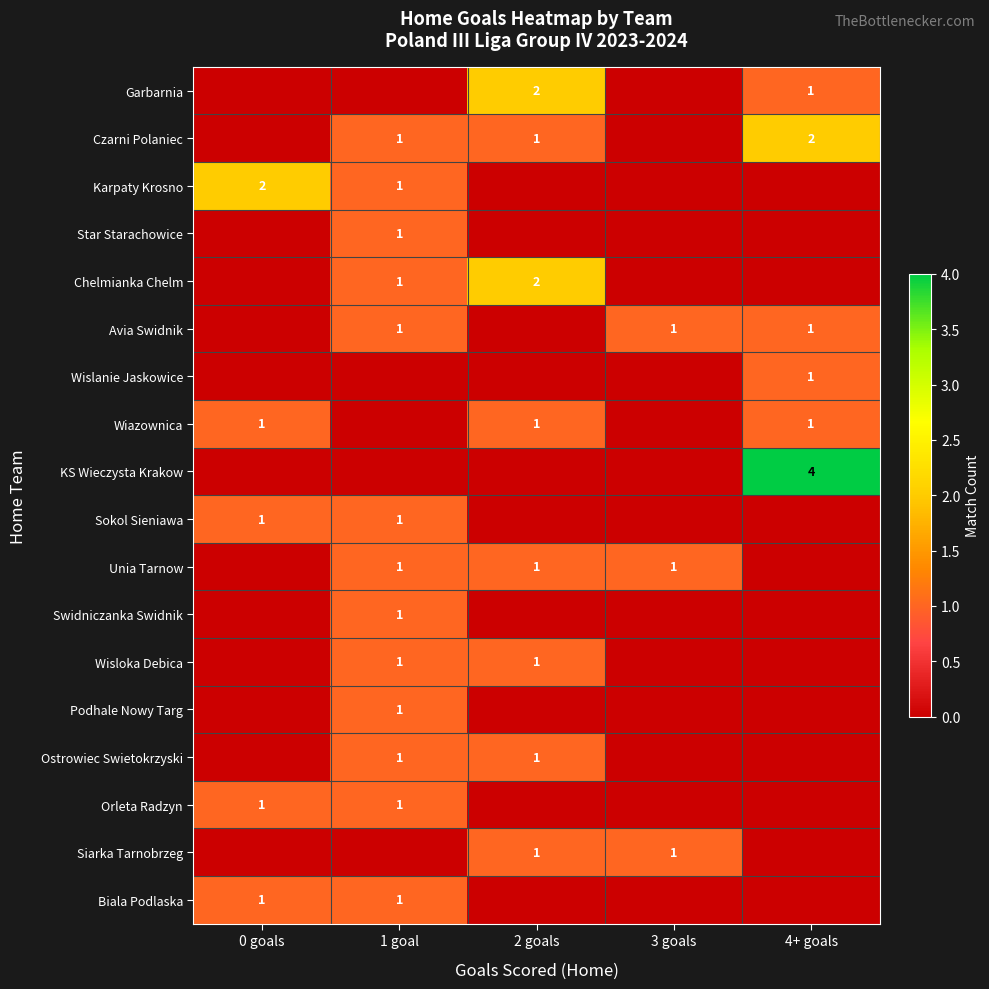

The value of Ostrowiec Swietokrzyski at 2 goals is 1. True or false?

True